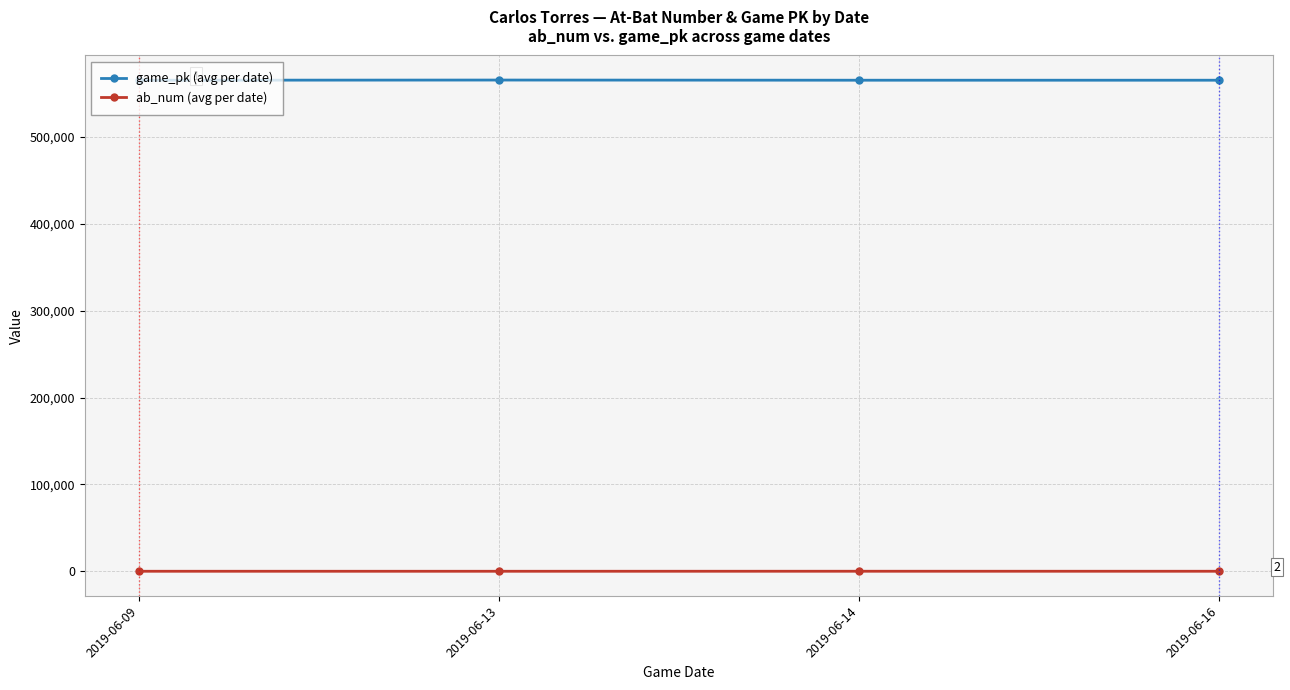

The value of ab_num (avg per date) at 2019-06-14 is 80.0. True or false?

True